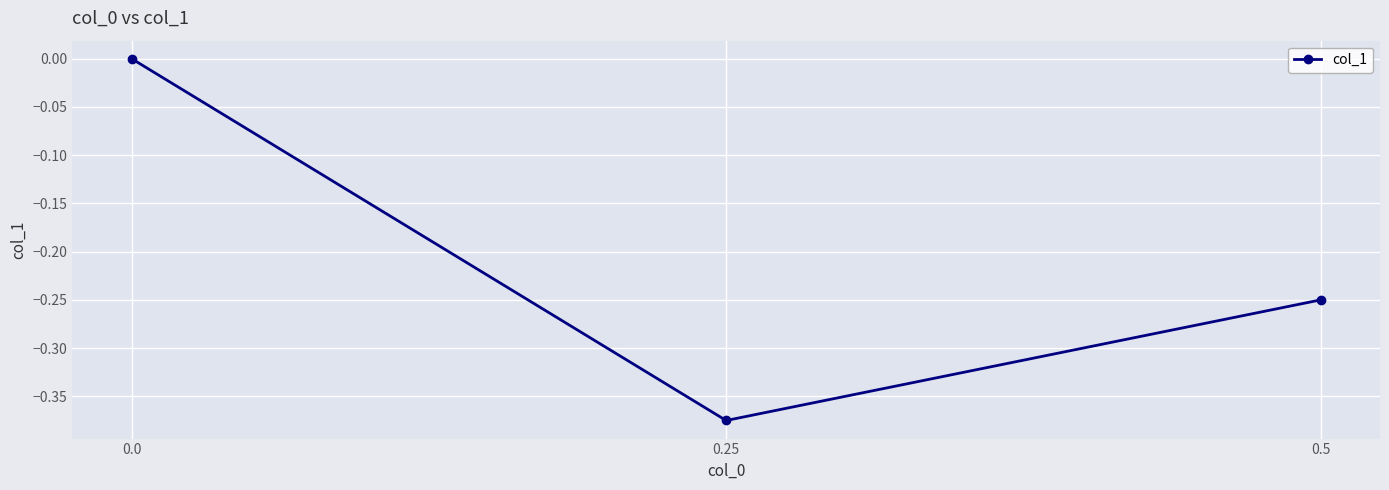

What is the sum of all values?

-0.6